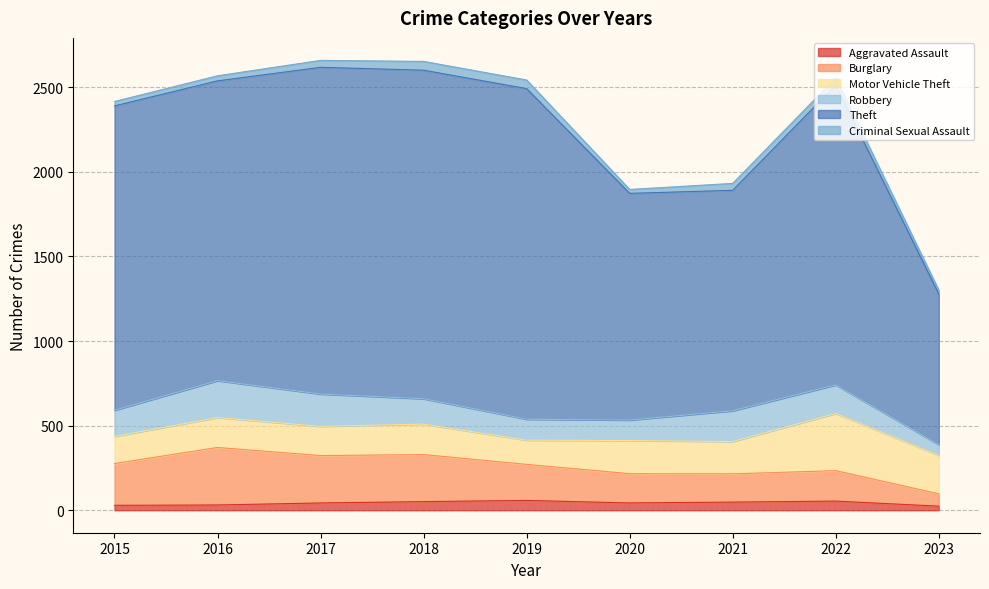

What is the total value across all series at 2015?

2416